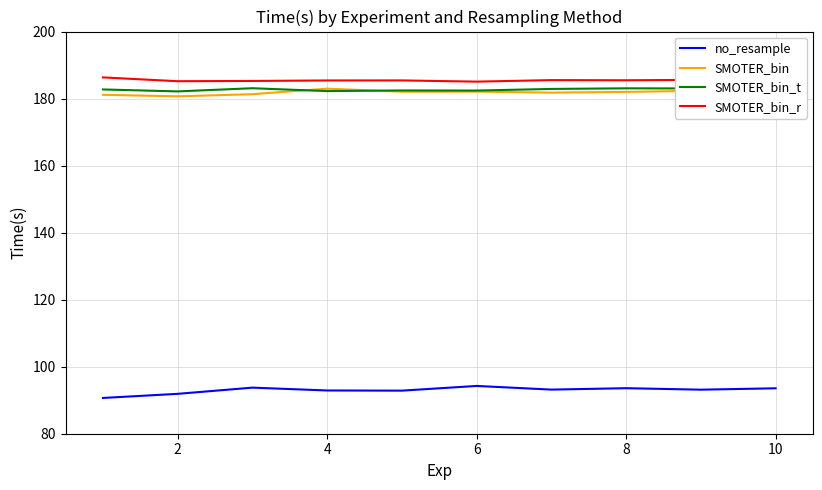

Where is the first local minimum for SMOTER_bin_t?

2